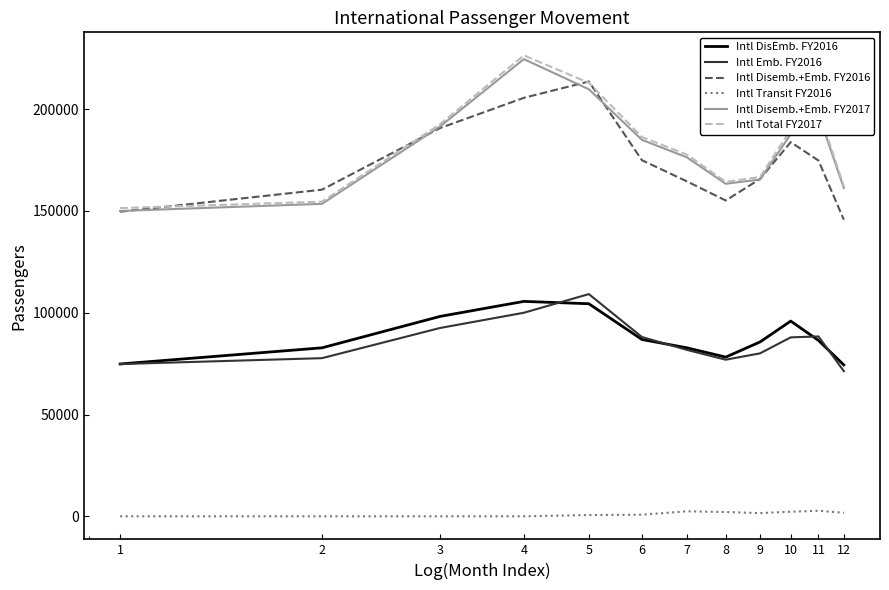

True or false: Intl DisEmb. FY2016 and Intl Total FY2017 cross at least once.

False